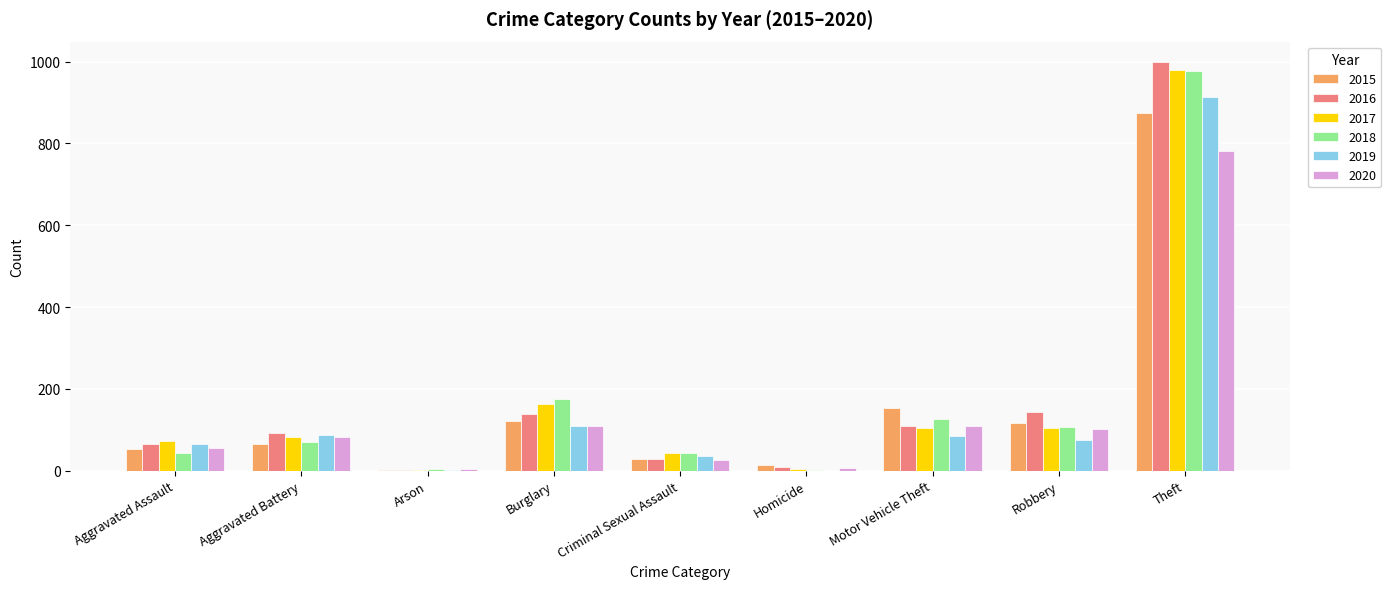

Are the bars grouped side by side (vs. stacked)?

Yes